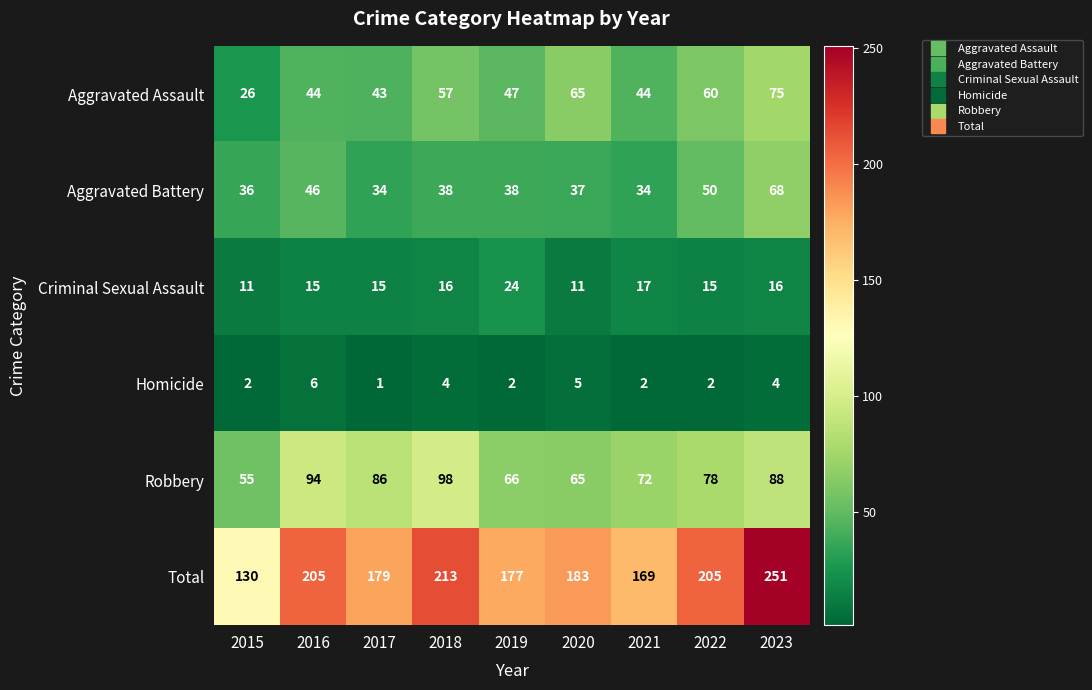

Which label corresponds to the smallest value in the chart?

2017